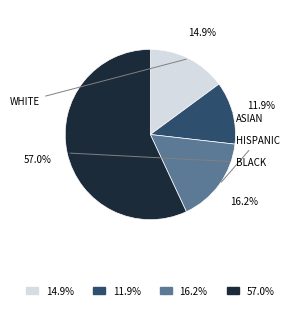

To the nearest percent, what is the difference between the largest and smallest slice percentages?

45%